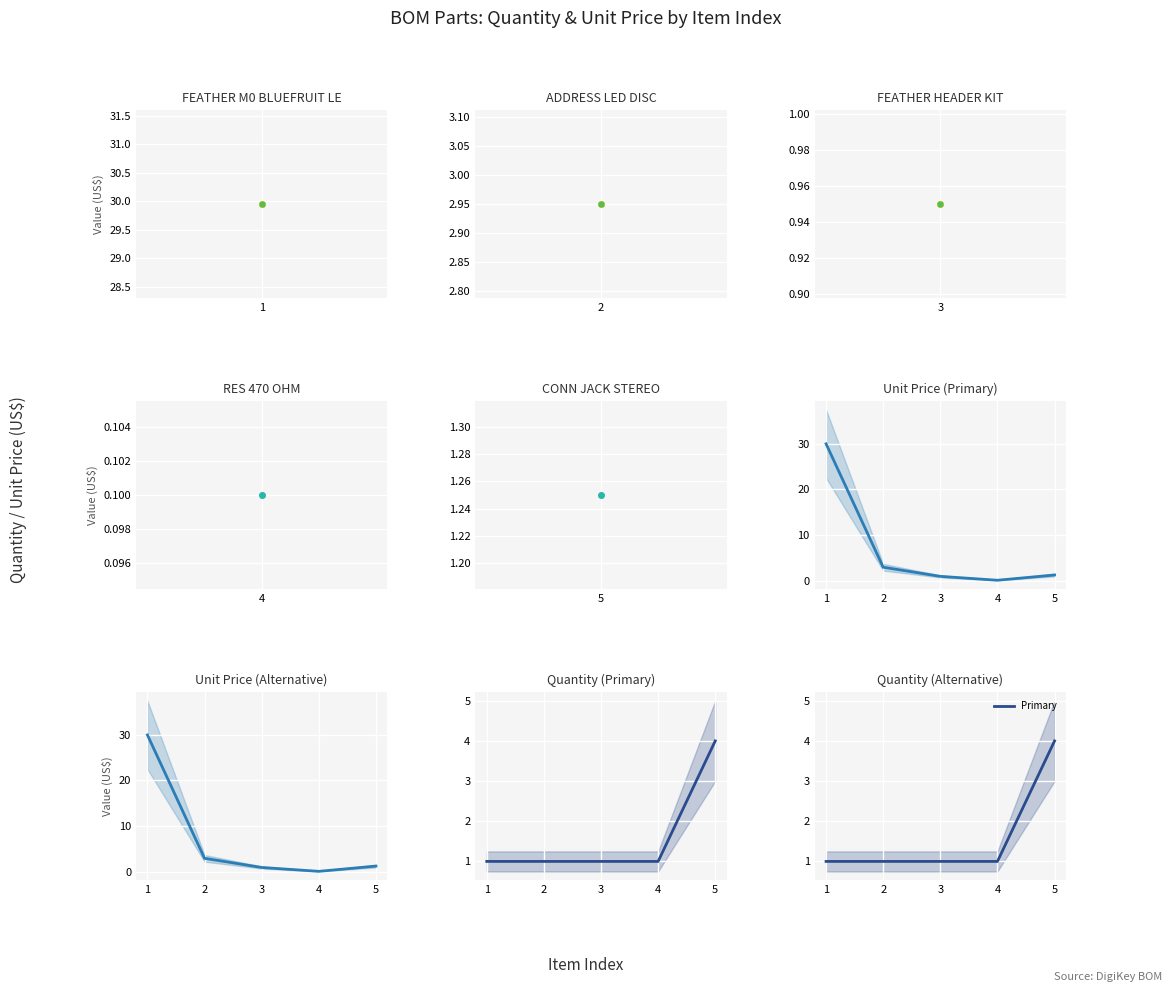

What is the difference between the maximum and second lowest values?

3